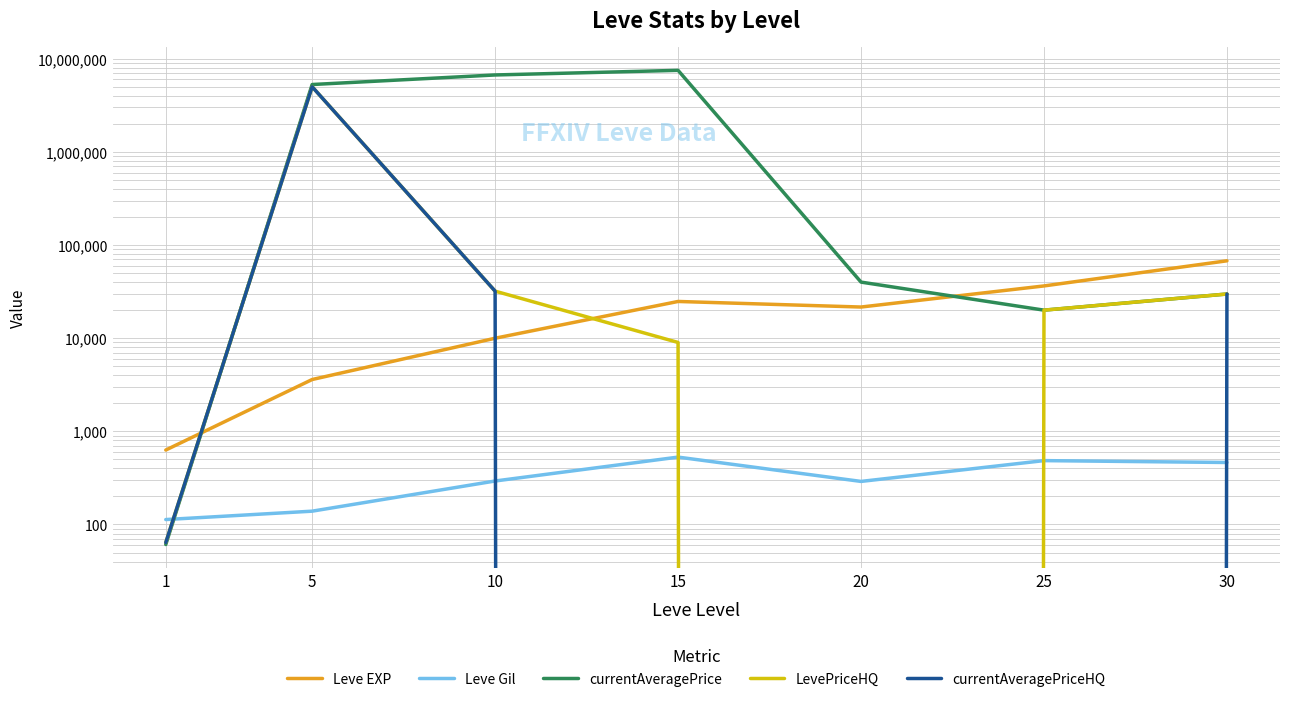

What is the difference between the Leve EXP values at 1 and 20?

20970